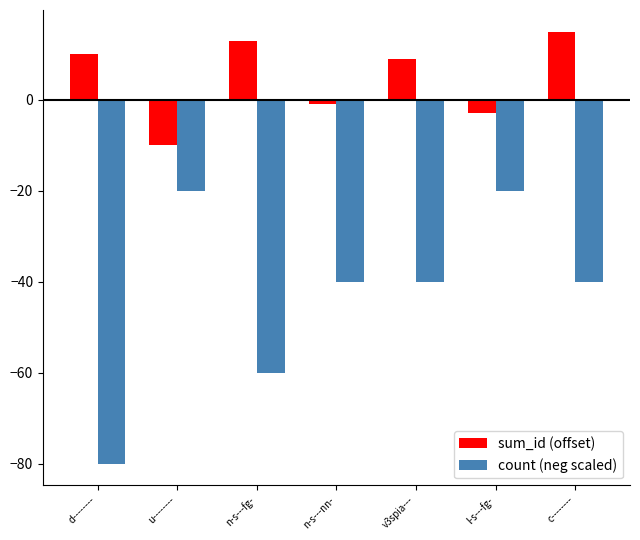

Which series has the largest total across all categories?

sum_id (offset)